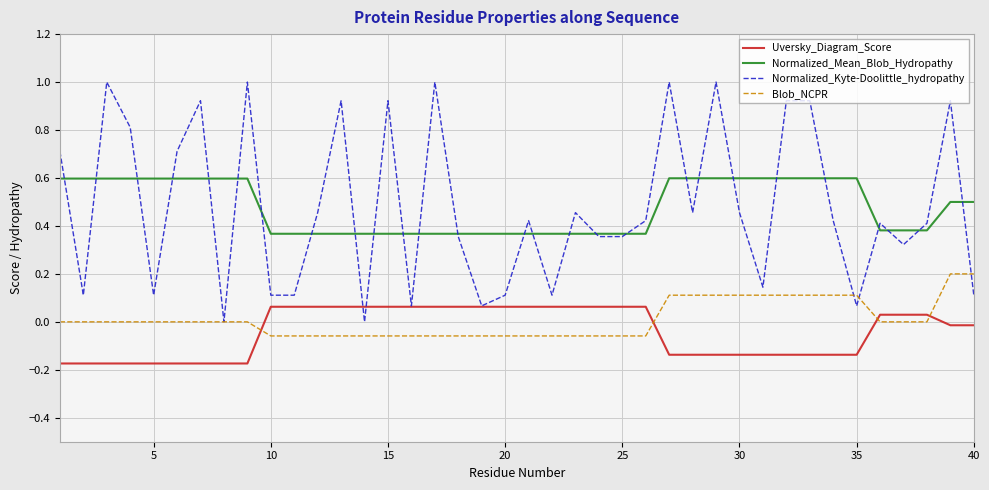

True or false: Blob_NCPR and Normalized_Mean_Blob_Hydropathy cross at least once.

False